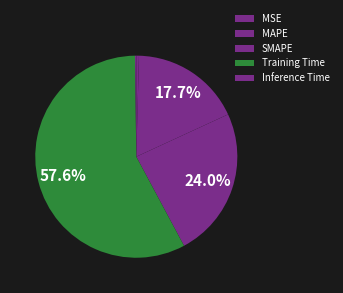

Count the number of slices in the pie.

5